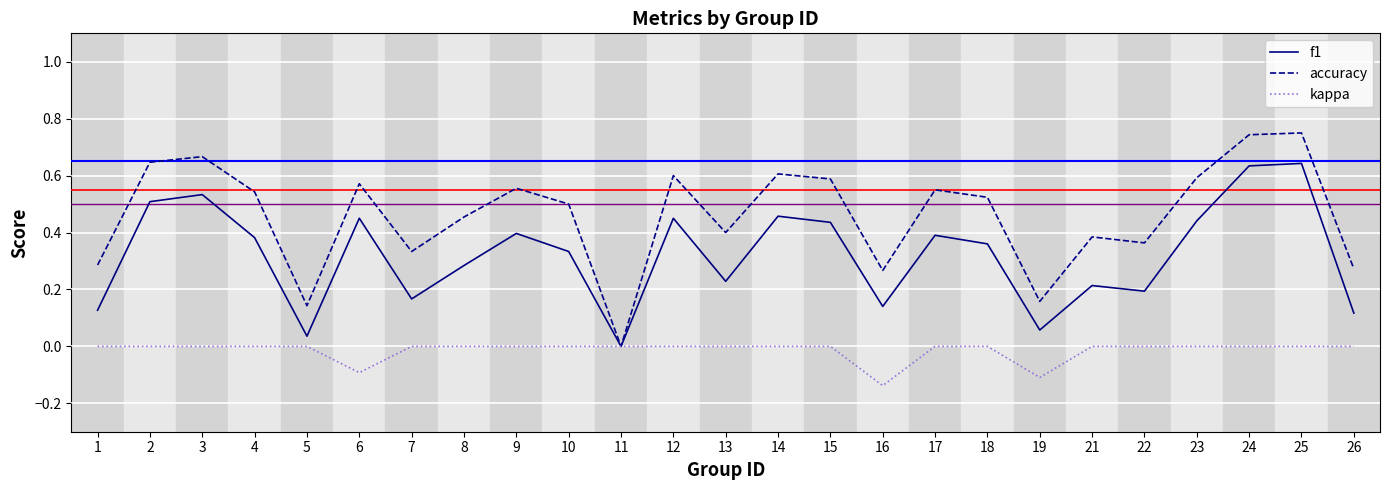

How many accuracy values are between 0 and 1?

25